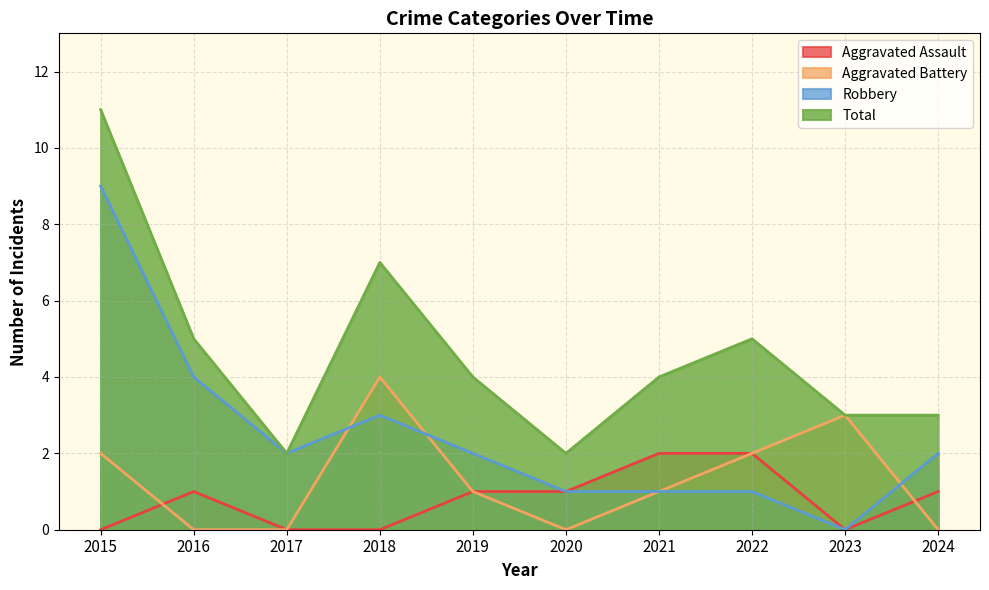

At which label does Aggravated Battery reach its peak?

2018